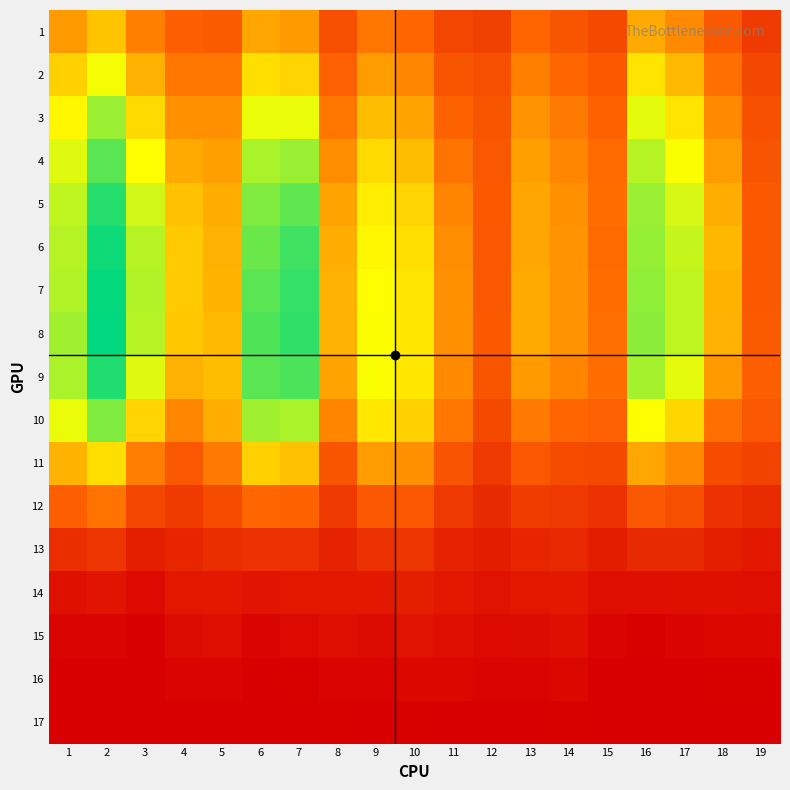

Reading left to right, list all the values displayed in this chart.

1: 1=64	2=77	3=56	4=44	5=43	6=68	7=64	8=37	9=53	10=48	11=33	12=31	13=47	14=40	15=35	16=69	17=59	18=42	19=28
2: 1=81	2=97	3=71	4=53	5=53	6=85	7=82	8=45	9=65	10=58	11=40	12=37	13=56	14=48	15=42	16=87	17=74	18=51	19=34
3: 1=93	2=114	3=84	4=61	5=61	6=99	7=99	8=53	9=75	10=67	11=46	12=40	13=62	14=54	15=46	16=100	17=87	18=59	19=38
4: 1=101	2=126	3=95	4=69	5=66	6=111	7=114	8=60	9=84	10=75	11=52	12=41	13=66	14=58	15=49	16=109	17=96	18=65	19=40
5: 1=107	2=136	3=104	4=76	5=70	6=119	7=125	8=67	9=90	10=82	11=57	12=42	13=68	14=61	15=50	16=114	17=103	18=70	19=42
6: 1=109	2=140	3=109	4=79	5=71	6=123	7=131	8=70	9=93	10=85	11=60	12=41	13=68	14=62	15=49	16=115	17=106	18=73	19=42
7: 1=110	2=142	3=110	4=79	5=72	6=126	7=133	8=71	9=95	10=87	11=61	12=41	13=69	14=62	15=50	16=116	17=107	18=72	19=42
8: 1=113	2=143	3=109	4=78	5=74	6=128	7=134	8=71	9=96	10=88	11=61	12=42	13=69	14=62	15=51	16=117	17=107	18=71	19=43
9: 1=111	2=137	3=101	4=71	5=75	6=126	7=129	8=67	9=96	10=88	11=59	12=40	13=64	14=57	15=50	16=112	17=100	18=64	19=44
10: 1=99	2=119	3=82	4=58	5=70	6=113	7=111	8=57	9=88	10=81	11=53	12=35	13=54	14=47	15=45	16=95	17=83	18=51	19=41
11: 1=72	2=85	3=55	4=41	5=54	6=81	7=76	8=40	9=65	10=61	11=39	12=27	13=41	14=36	15=35	16=68	17=59	18=36	19=32
12: 1=44	2=52	3=33	4=28	5=36	6=48	7=46	8=27	9=41	10=41	11=27	12=20	13=29	14=27	15=23	16=41	17=37	18=24	19=21
13: 1=22	2=25	3=15	4=18	5=22	6=24	7=23	8=17	9=23	10=25	11=17	12=14	13=18	14=19	15=14	16=20	17=20	18=15	19=12
14: 1=8	2=10	3=5	4=11	5=12	6=10	7=11	8=11	9=12	10=15	11=11	12=9	13=11	14=12	15=7	16=7	17=8	18=8	19=7
15: 1=2	2=2	3=0	4=6	5=7	6=3	7=5	8=7	9=6	10=9	11=7	12=5	13=6	14=8	15=3	16=1	17=3	18=4	19=4
16: 1=0	2=0	3=0	4=2	5=3	6=0	7=1	8=3	9=2	10=4	11=4	12=2	13=2	14=4	15=0	16=0	17=0	18=1	19=1
17: 1=0	2=0	3=0	4=0	5=0	6=0	7=0	8=1	9=0	10=1	11=0	12=0	13=0	14=1	15=0	16=0	17=0	18=0	19=0